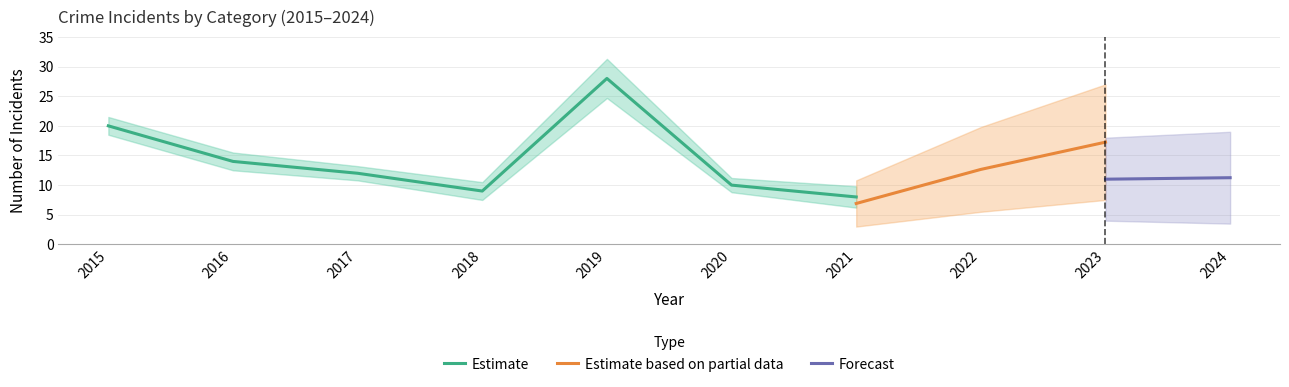

How many categories are shown in the chart?

10